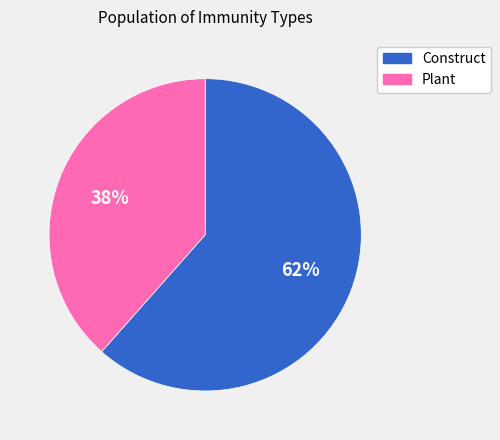

Is it true that Construct is 62% of the pie?

True